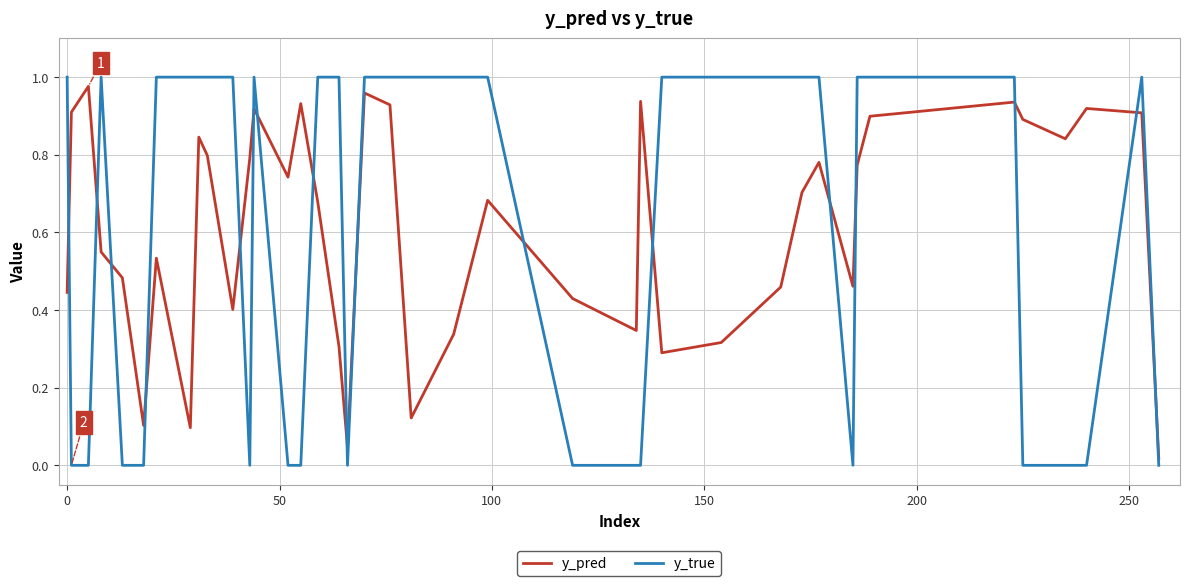

Which series has the widest spread of values?

y_true